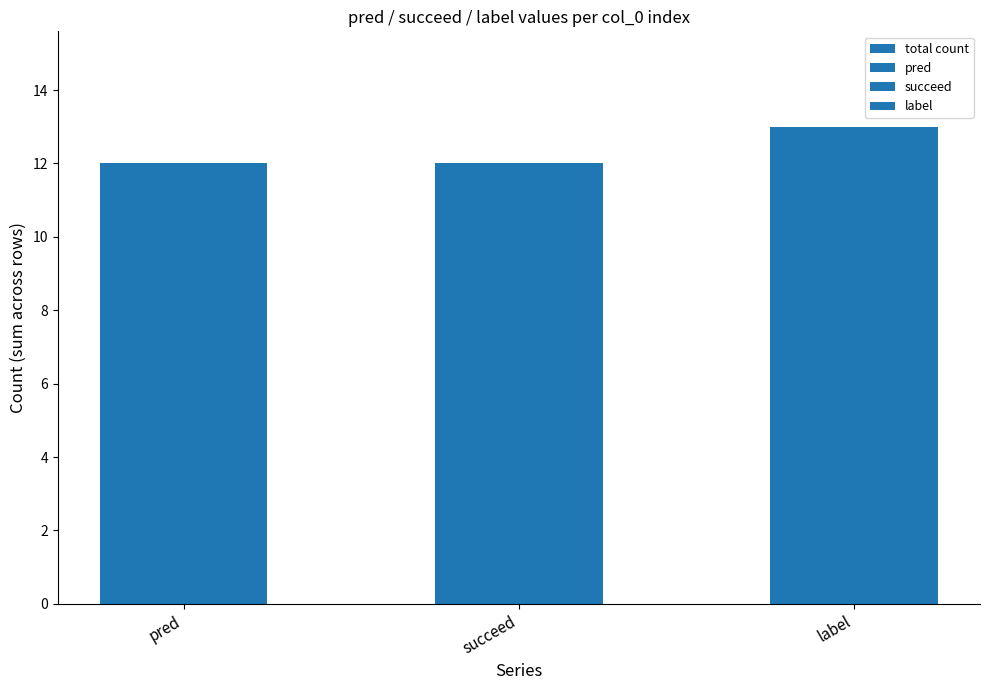

How many bars are there in total?

3